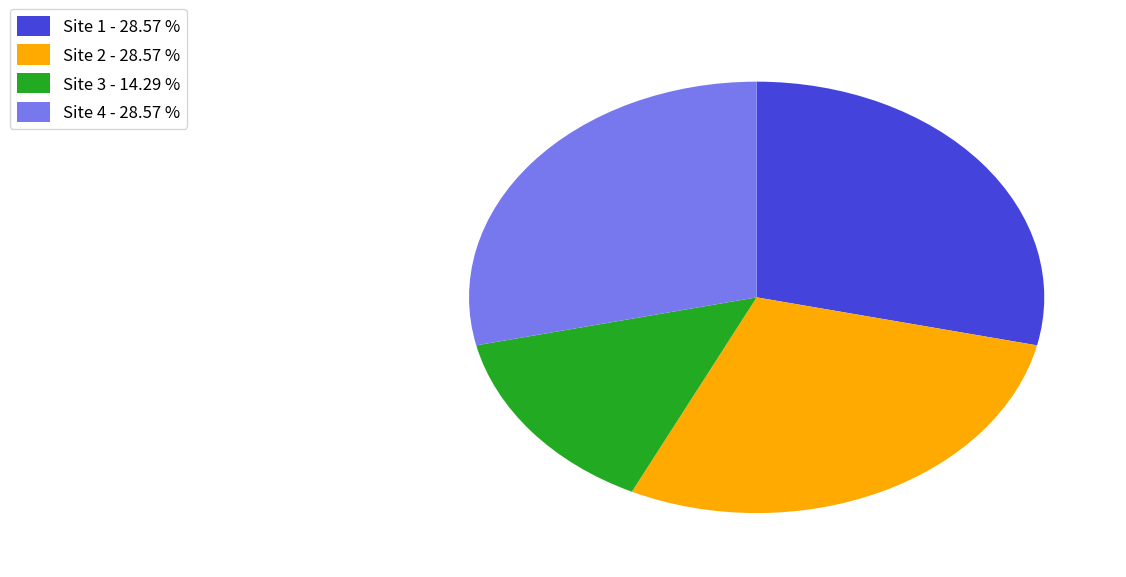

What is the smallest slice in the pie chart?

Site 3 - 14.29 %